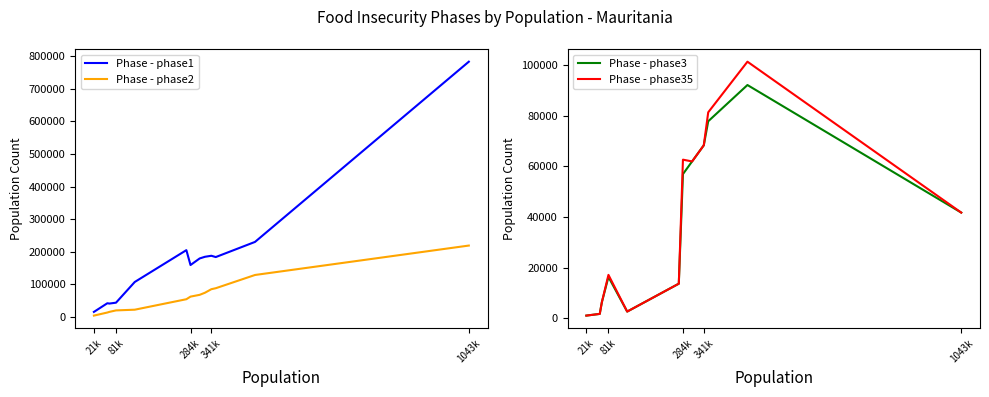

What is the difference between the Phase - phase35 values at 1043k and 81k?

24599.8